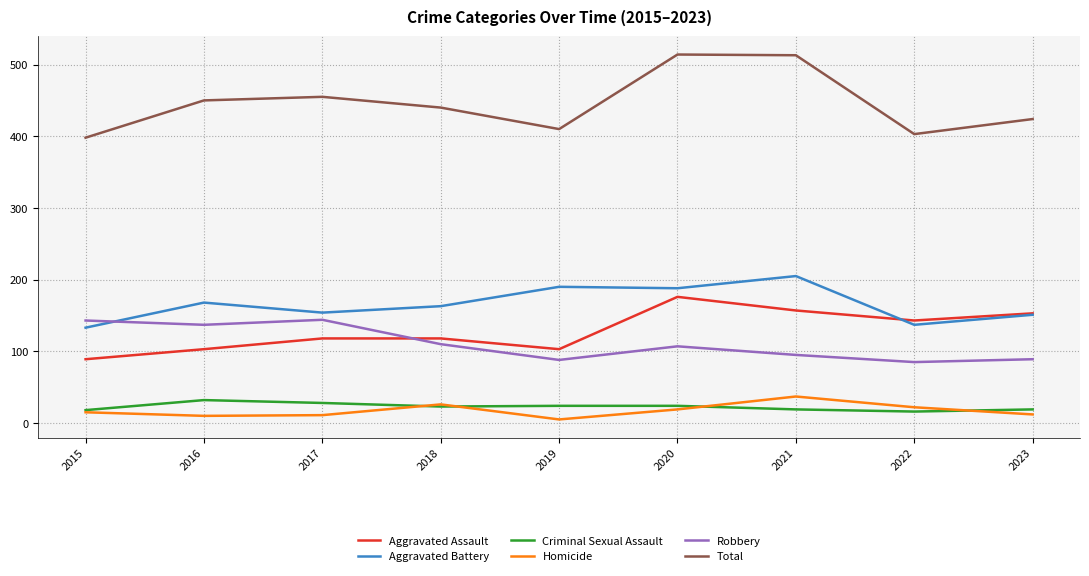

True or false: Total and Robbery intersect in this chart.

False